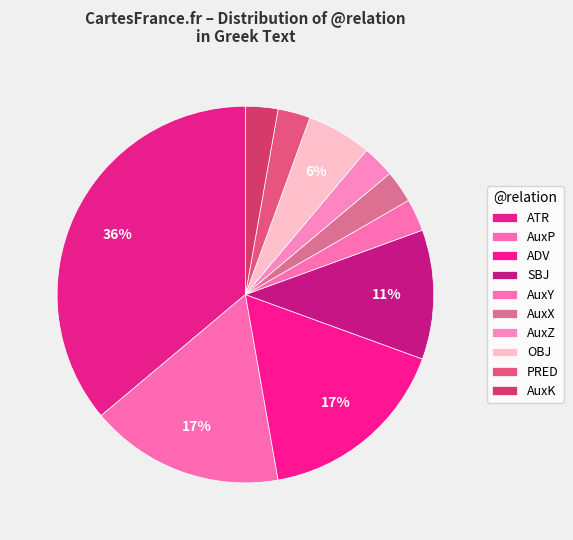

Which slice is the largest?

ATR